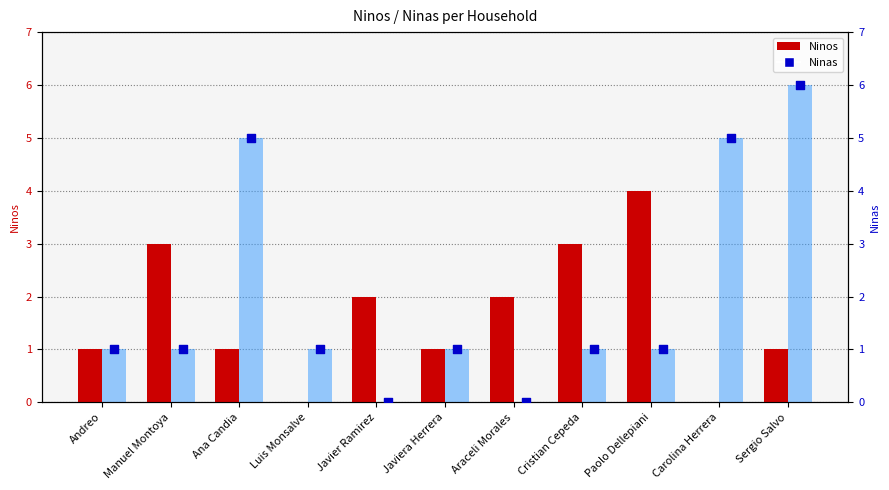

Which series reaches the maximum Y coordinate?

Ninas (bar)